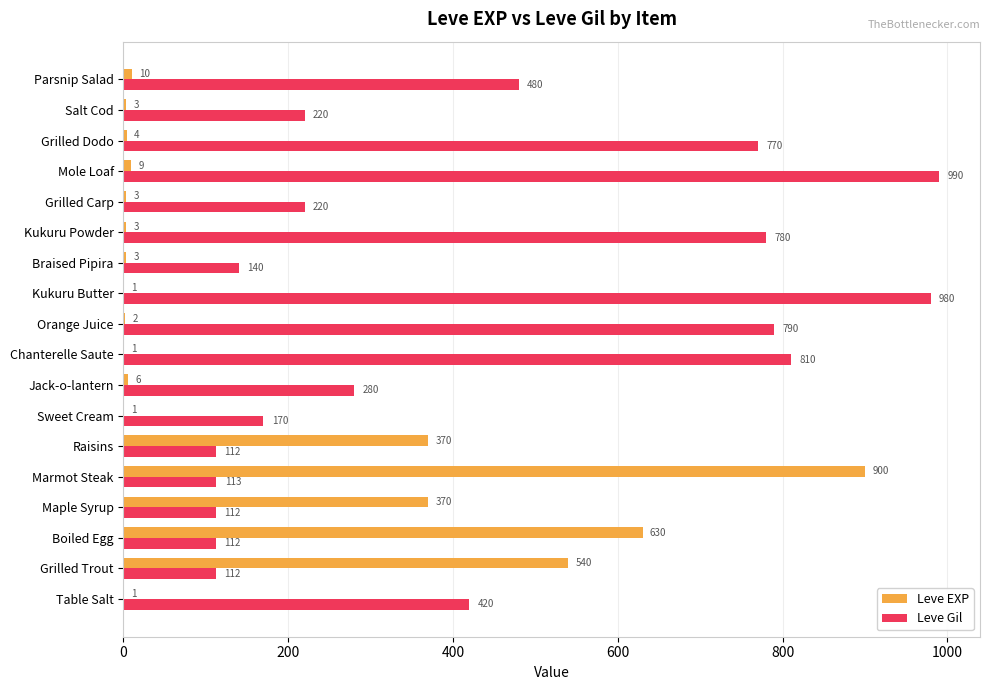

What is the sum of all Leve EXP values?

2857